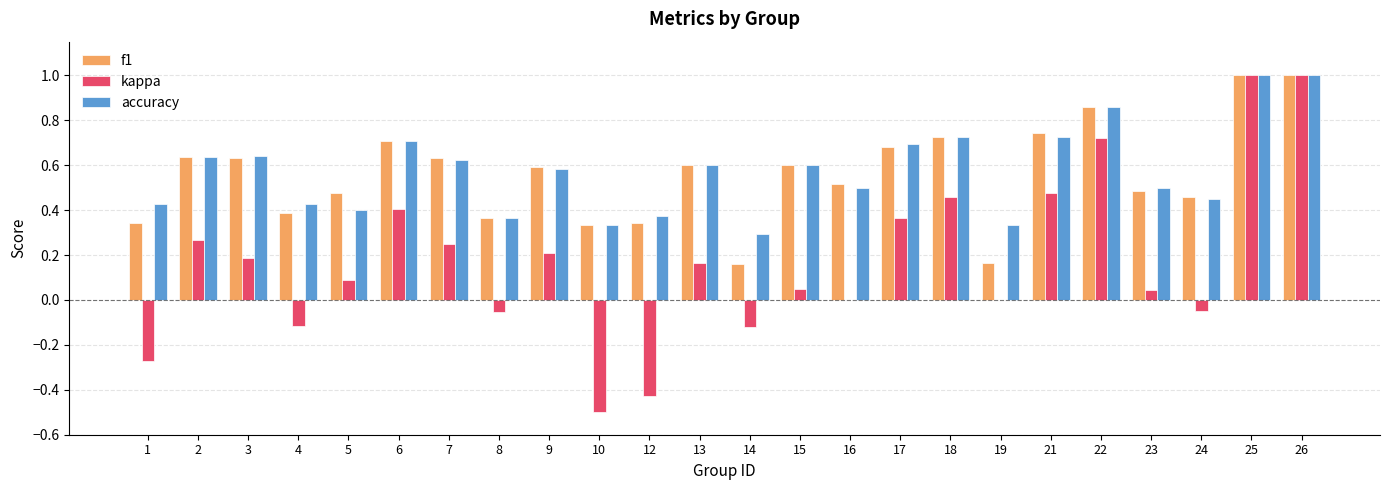

Which series changed the most between 2 and 5?

accuracy